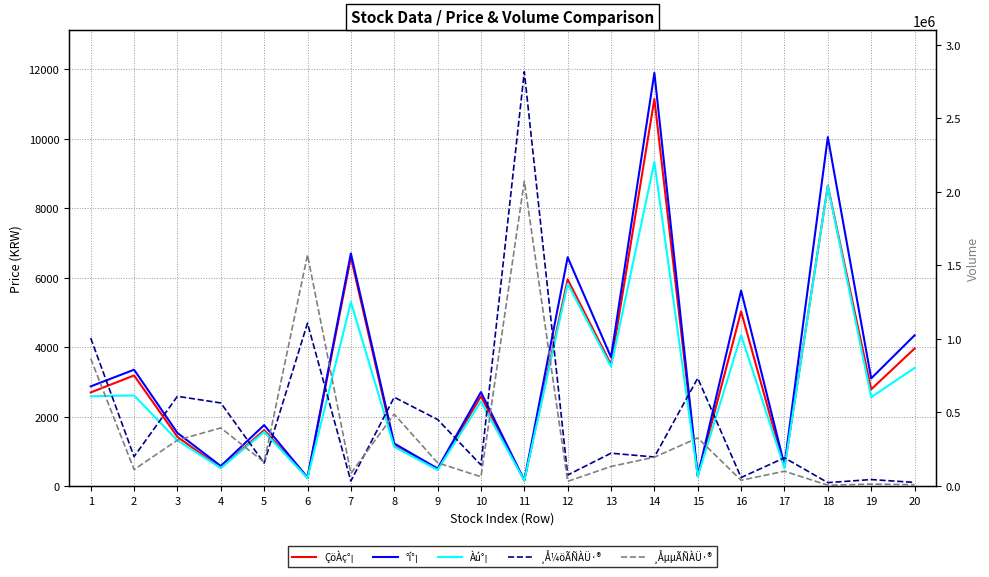

Count the number of categories in the chart.

20